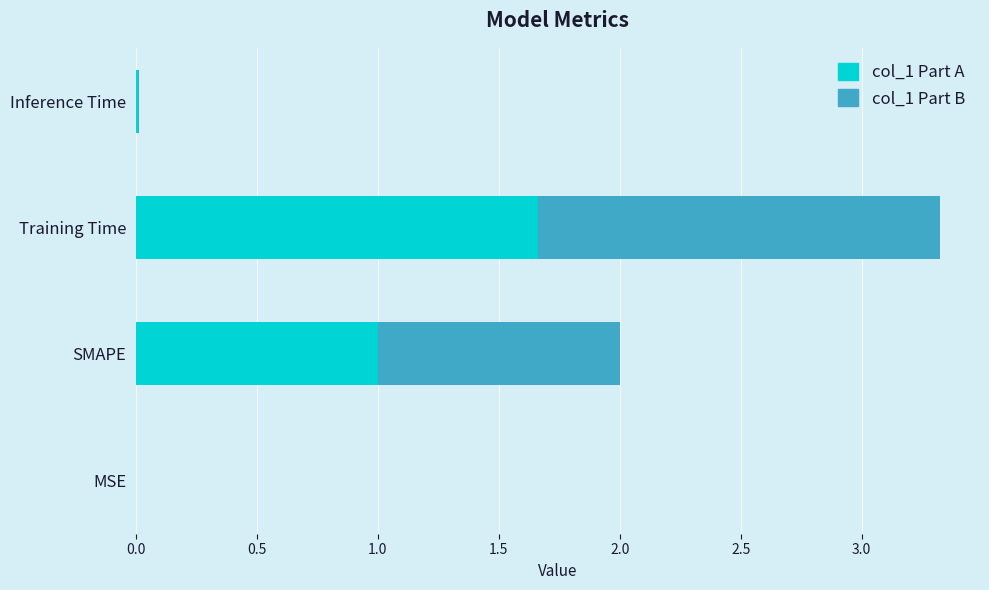

Where does the data first go above 2?

Training Time